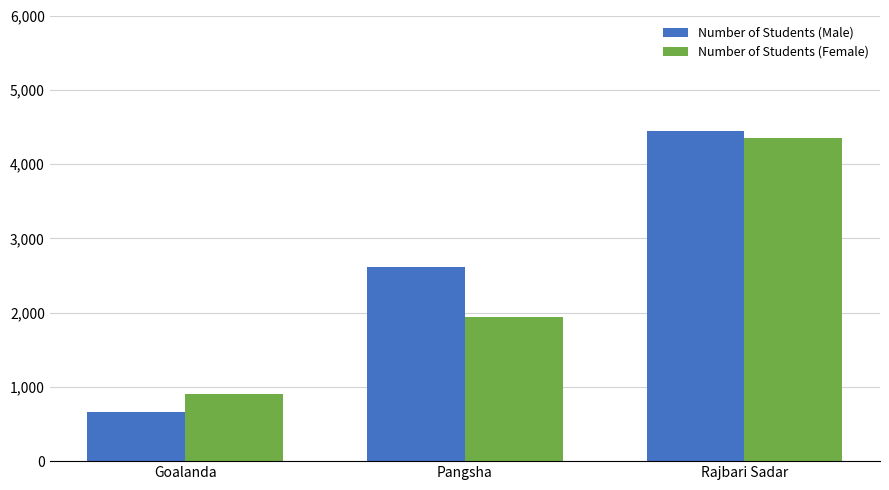

What is the difference between the second highest and minimum values in the Number of Students (Male) series?

1953